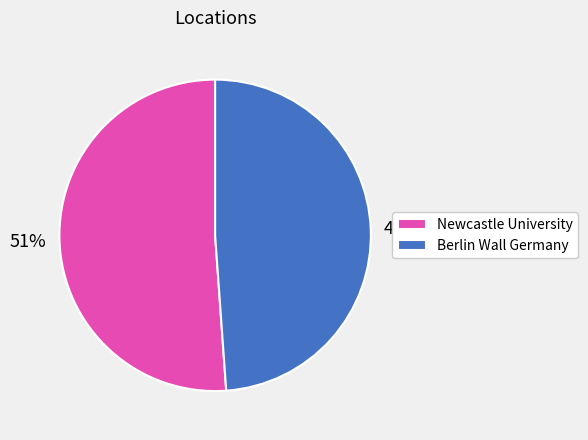

Does Newcastle University represent more than half of the total?

Yes